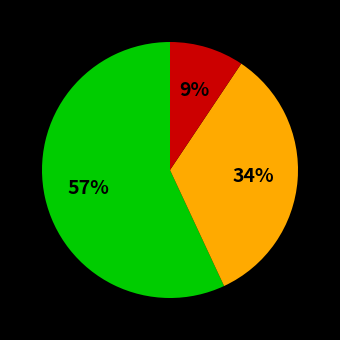

To the nearest percent, what is the difference between the largest and smallest slice percentages?

48%